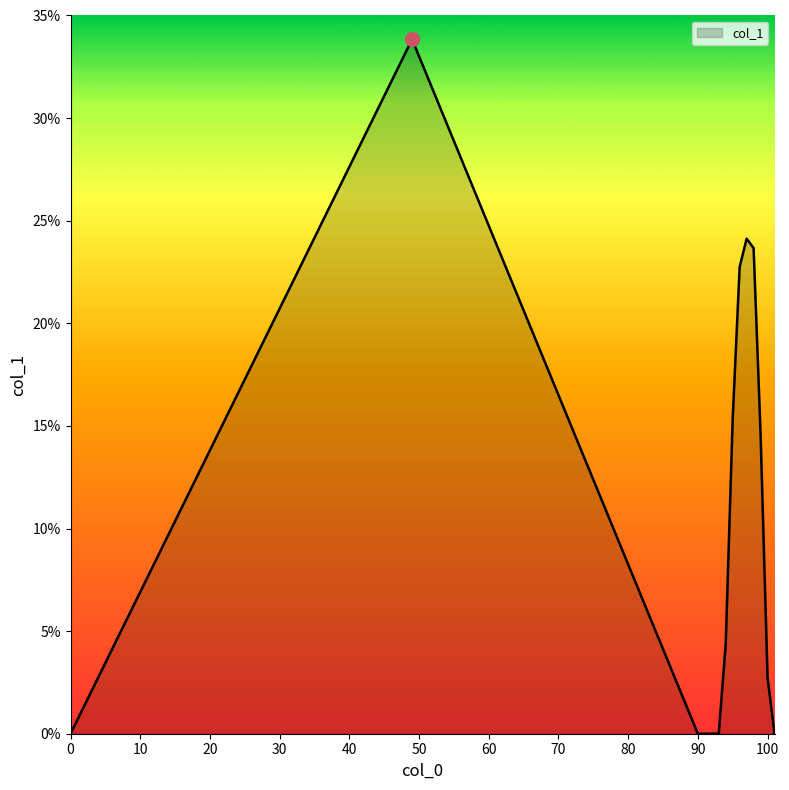

What is the difference between the maximum and minimum values?

33.8